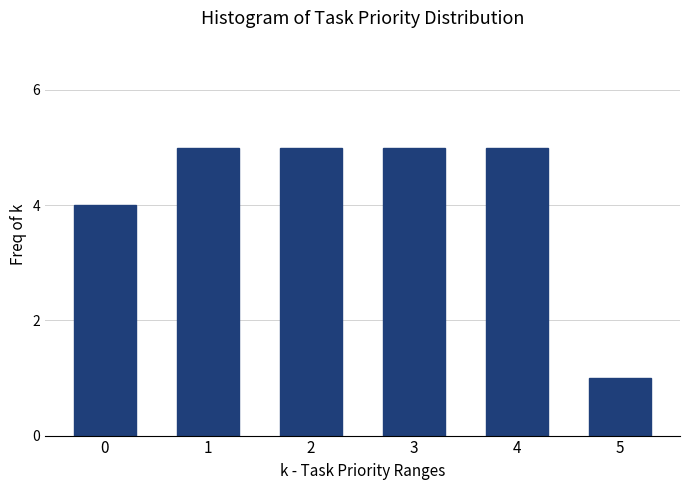

Reading left to right, list all the values displayed in this chart.

4	5	5	5	5	1